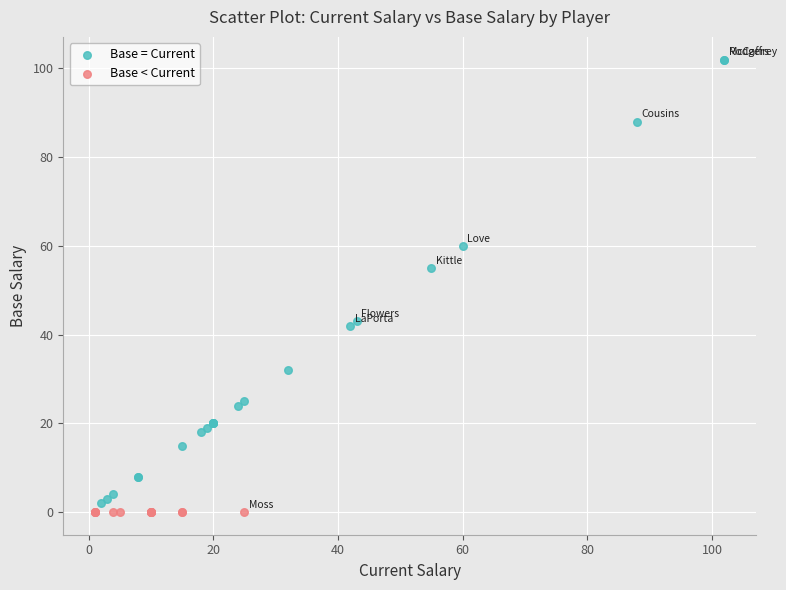

Which series contains the highest Y value?

Base = Current